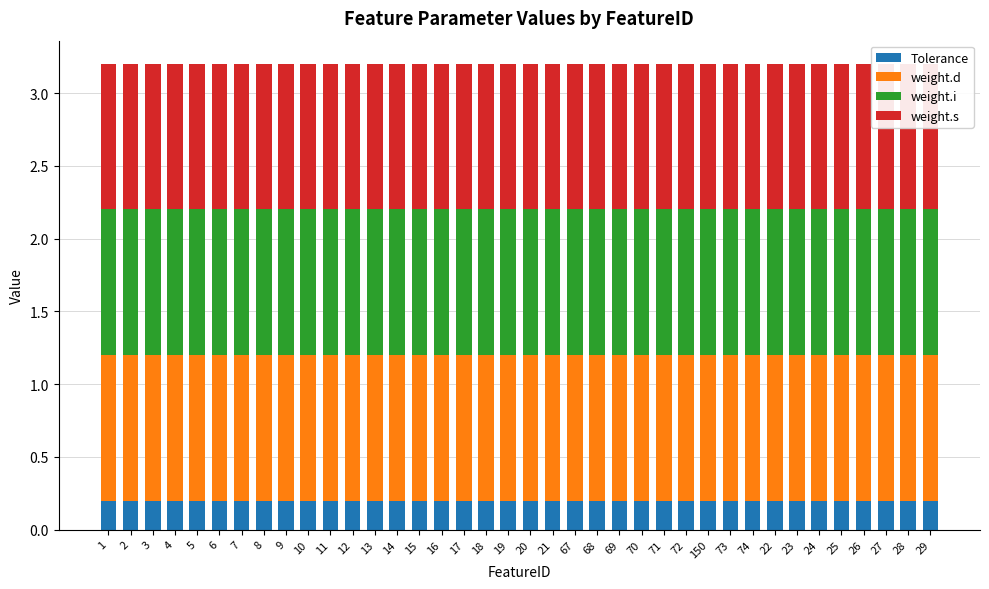

Which series has the largest range (max minus min)?

Tolerance